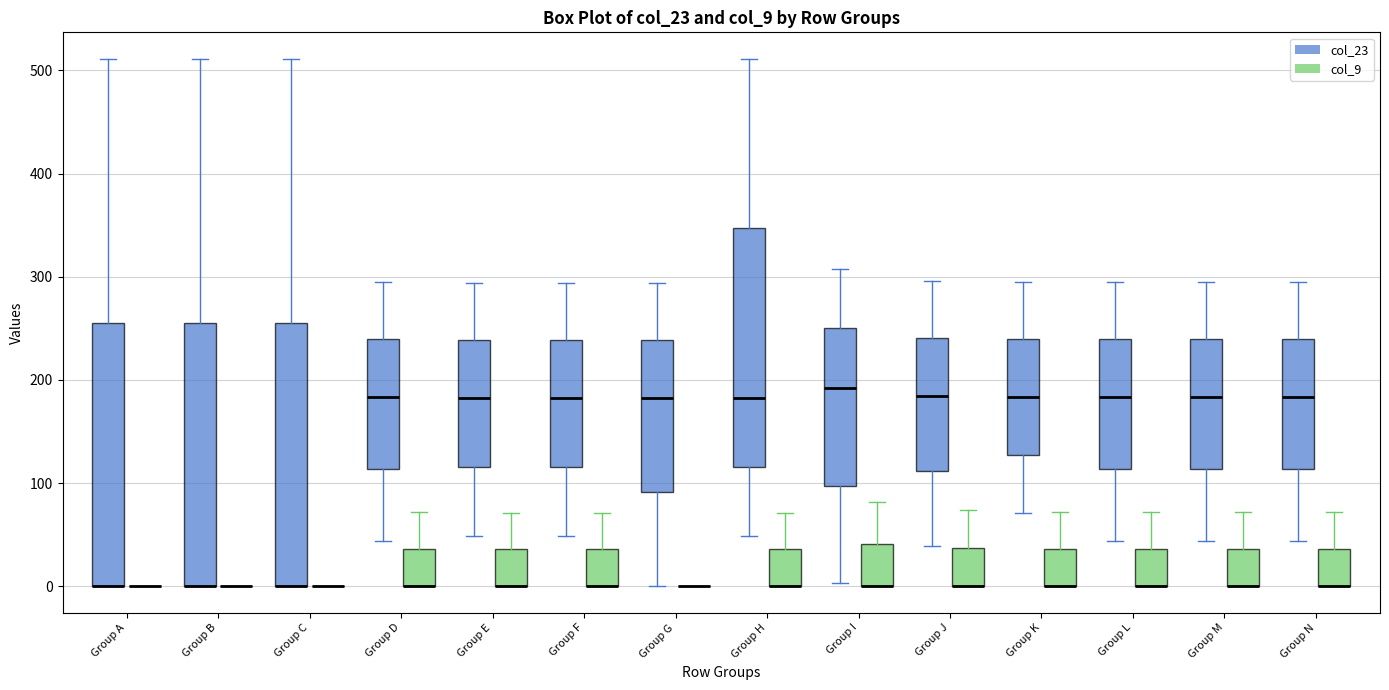

Where is the lower edge of the box for Group D (col_9) on the y-axis? The values are not printed on the chart, so give them approximately, as read against the axis.

0